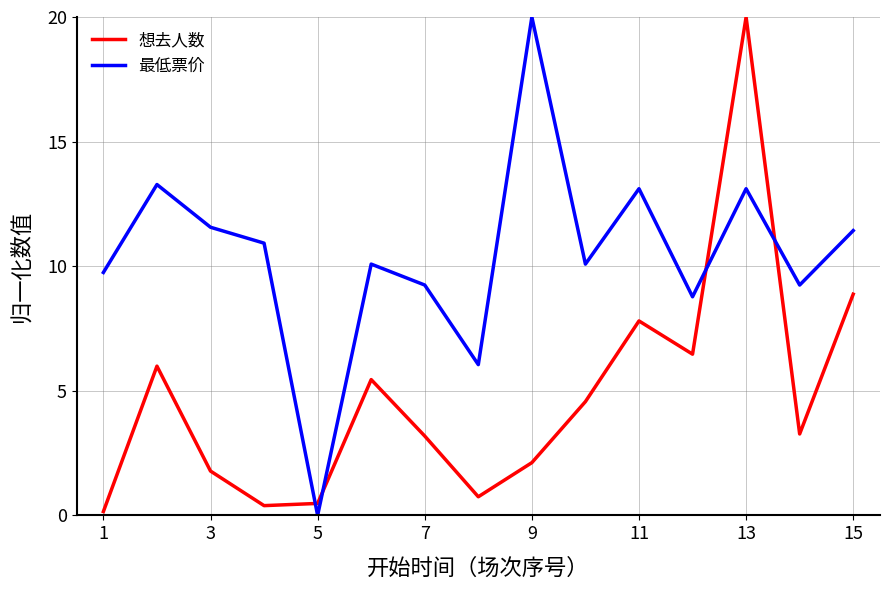

Rank the series by their average value, from lowest to highest.

想去人数, 最低票价